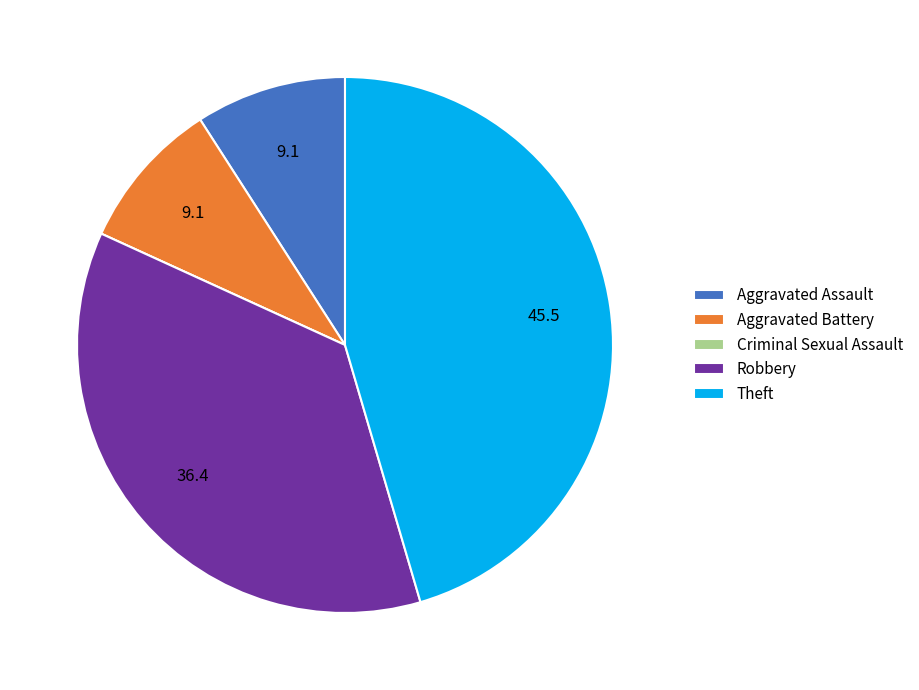

Do Theft and Robbery together represent more than half of the pie?

Yes